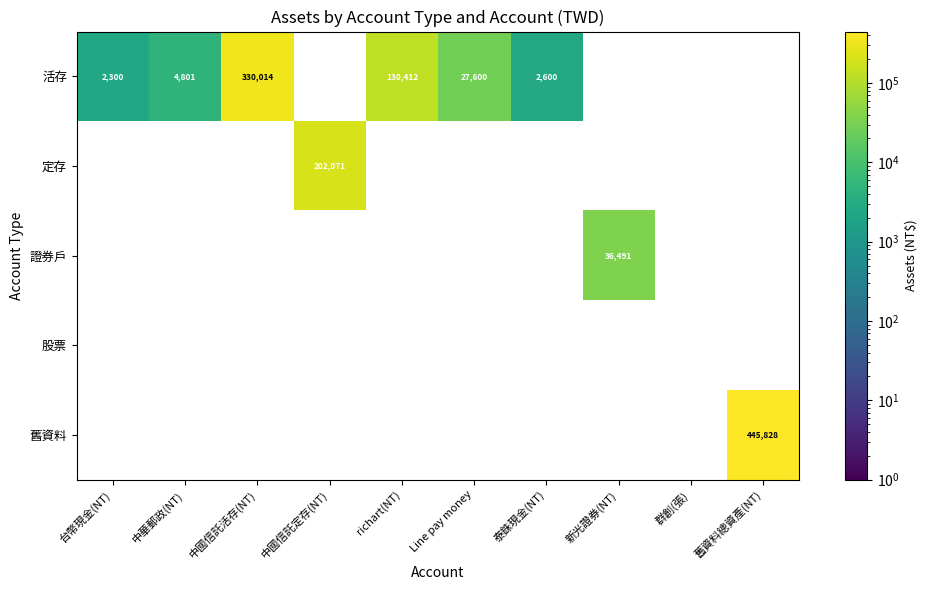

Which series changed the most between 中國信託活存(NT) and 群創(張)?

活存